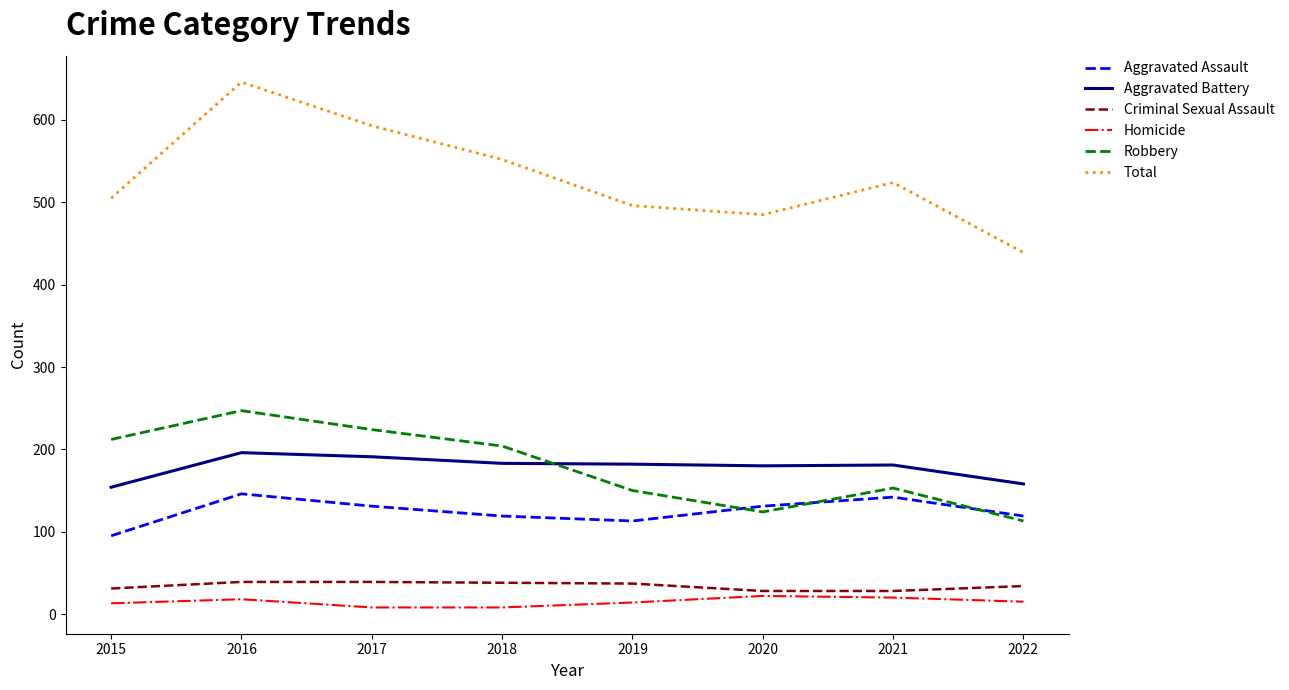

After their last crossing, which series has the higher values: Robbery or Aggravated Battery?

Aggravated Battery